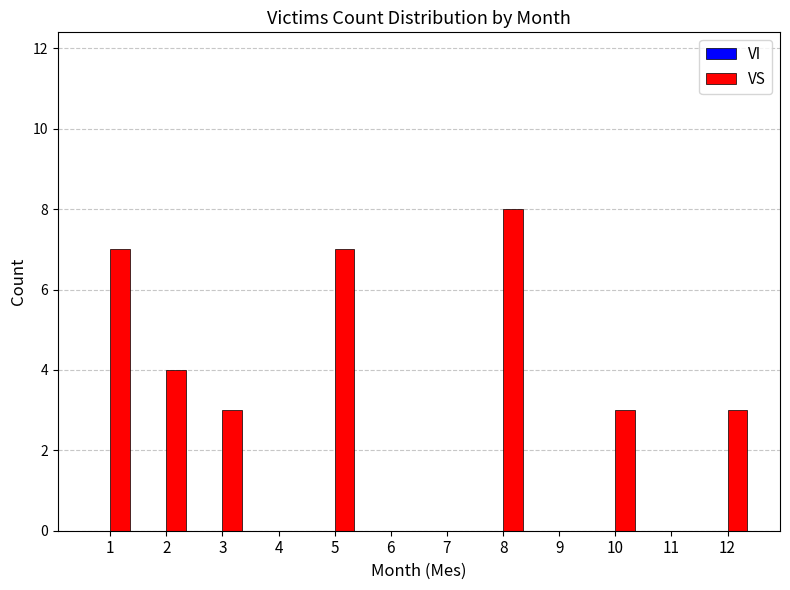

Reading left to right, list all the values displayed in this chart.

1=7	2=4	3=3	4=0	5=7	6=0	7=0	8=8	9=0	10=3	11=0	12=3